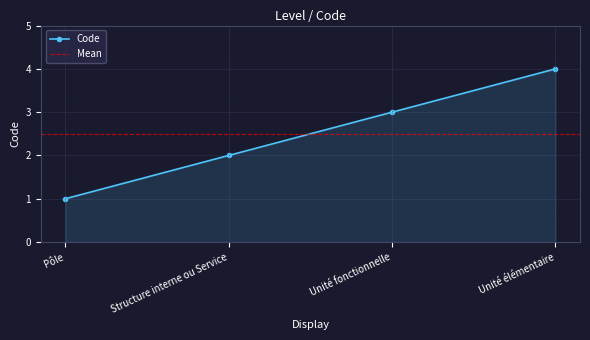

Count the values in the range 2 to 4.

3